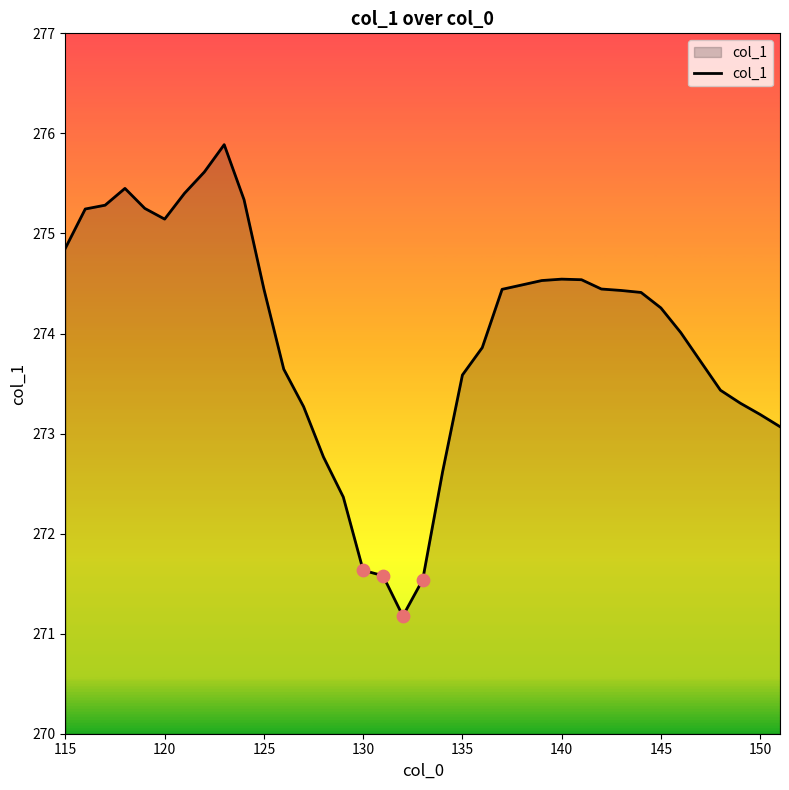

What is the difference between the maximum and minimum values?

4.7